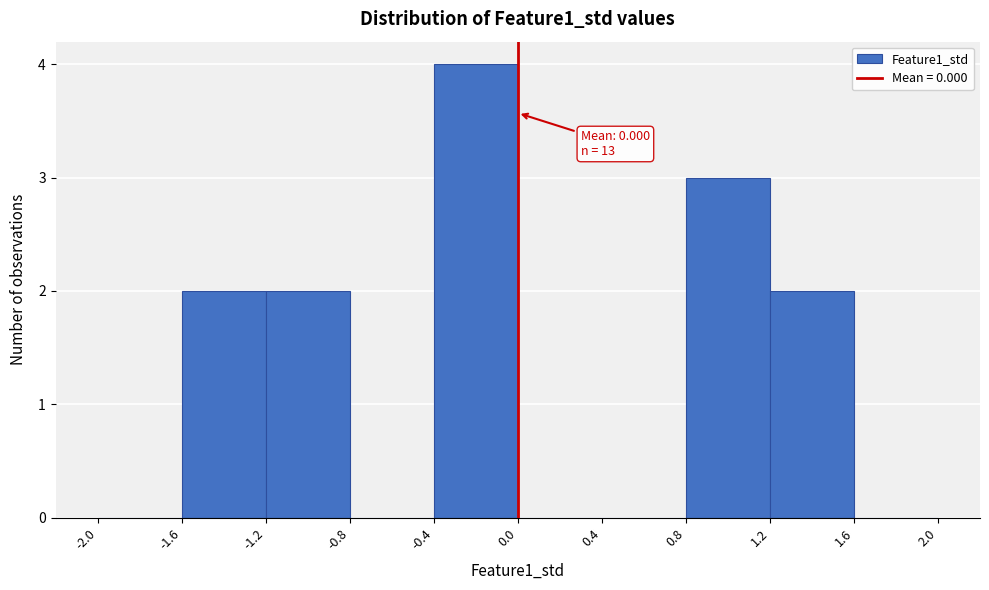

Over which range of the x-axis is the bar tallest?

-0.4 to 0.0